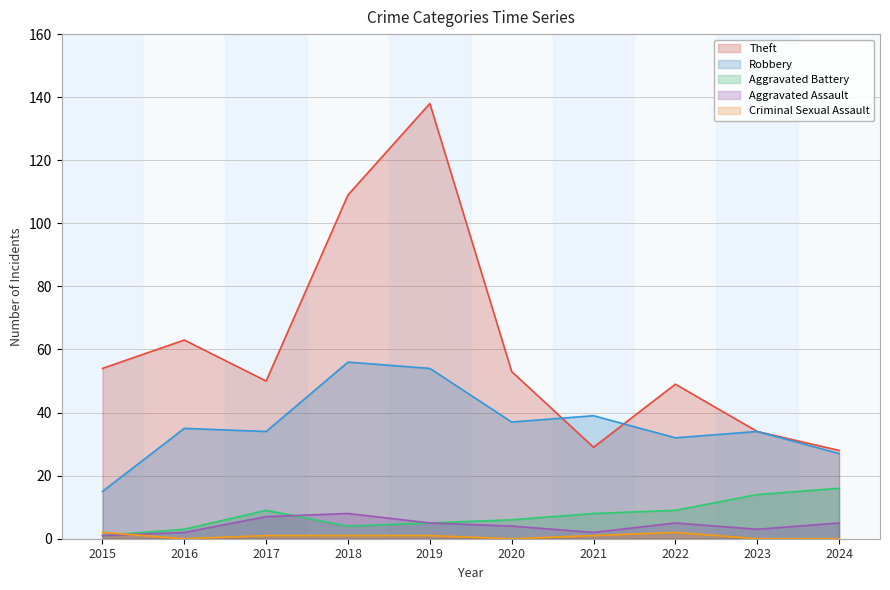

The value of Aggravated Battery at 2022 is 9. True or false?

True